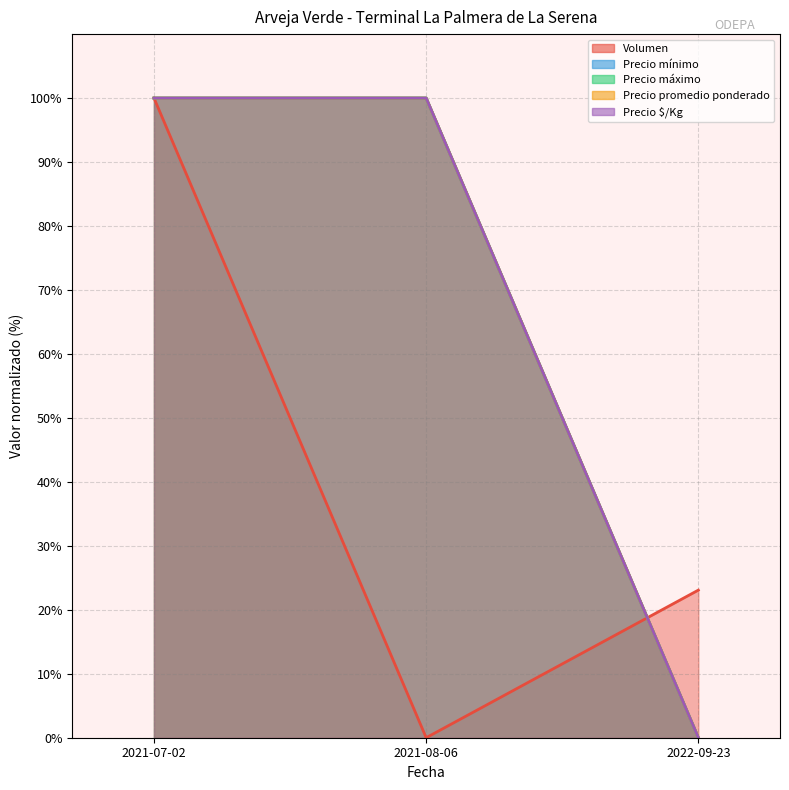

The value of Precio mínimo at 2021-07-02 is 172.9. True or false?

False